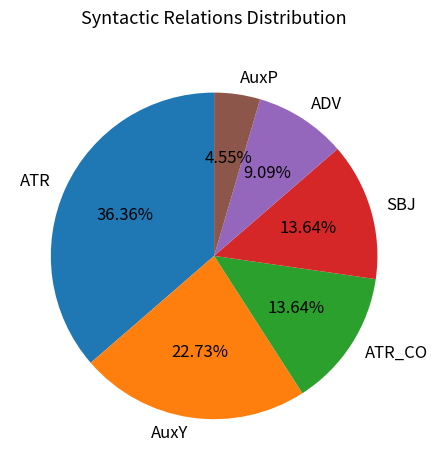

Combined, what portion of the pie is ADV and SBJ?

22.7%